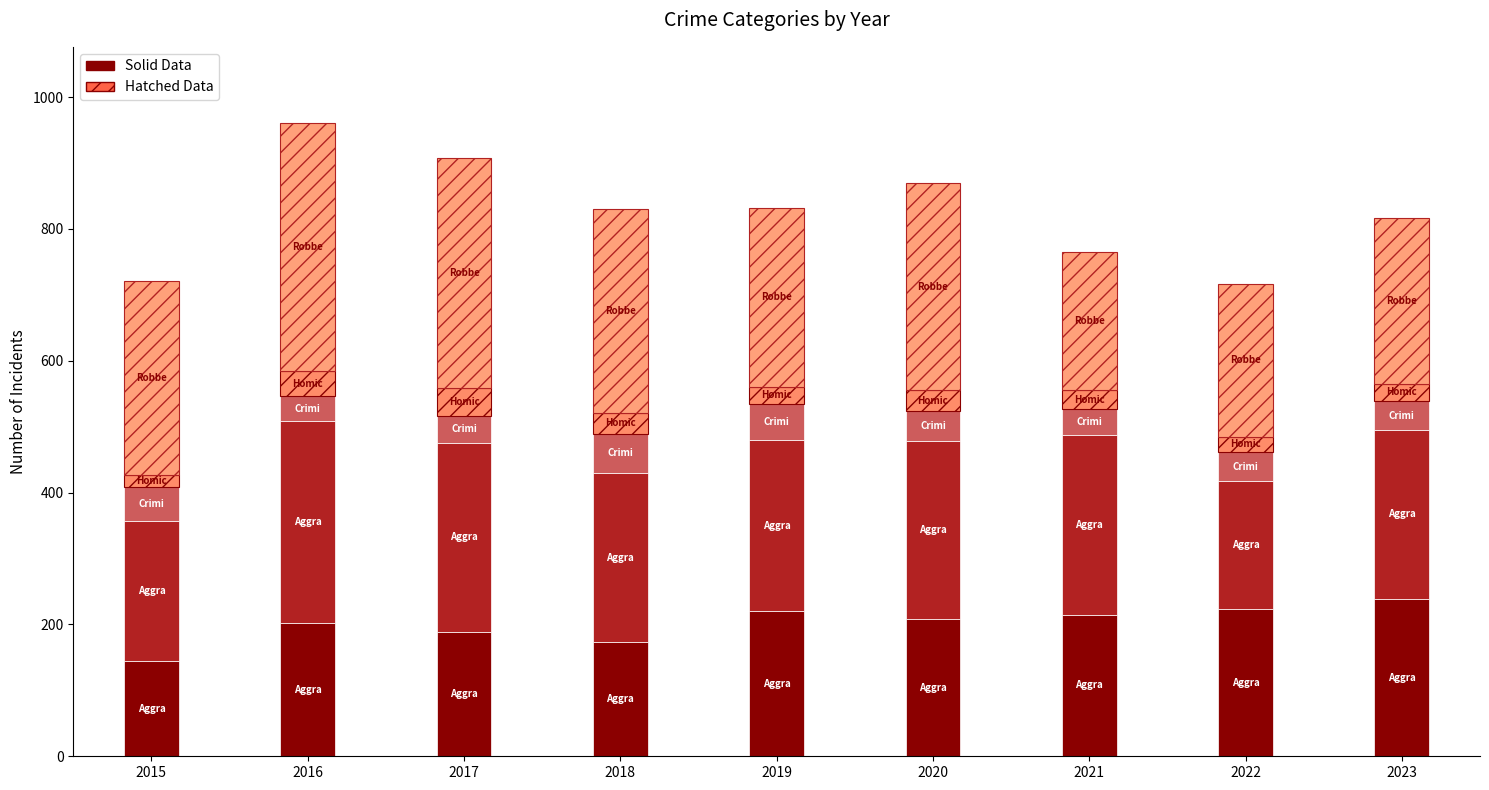

Does the chart contain any negative values?

No